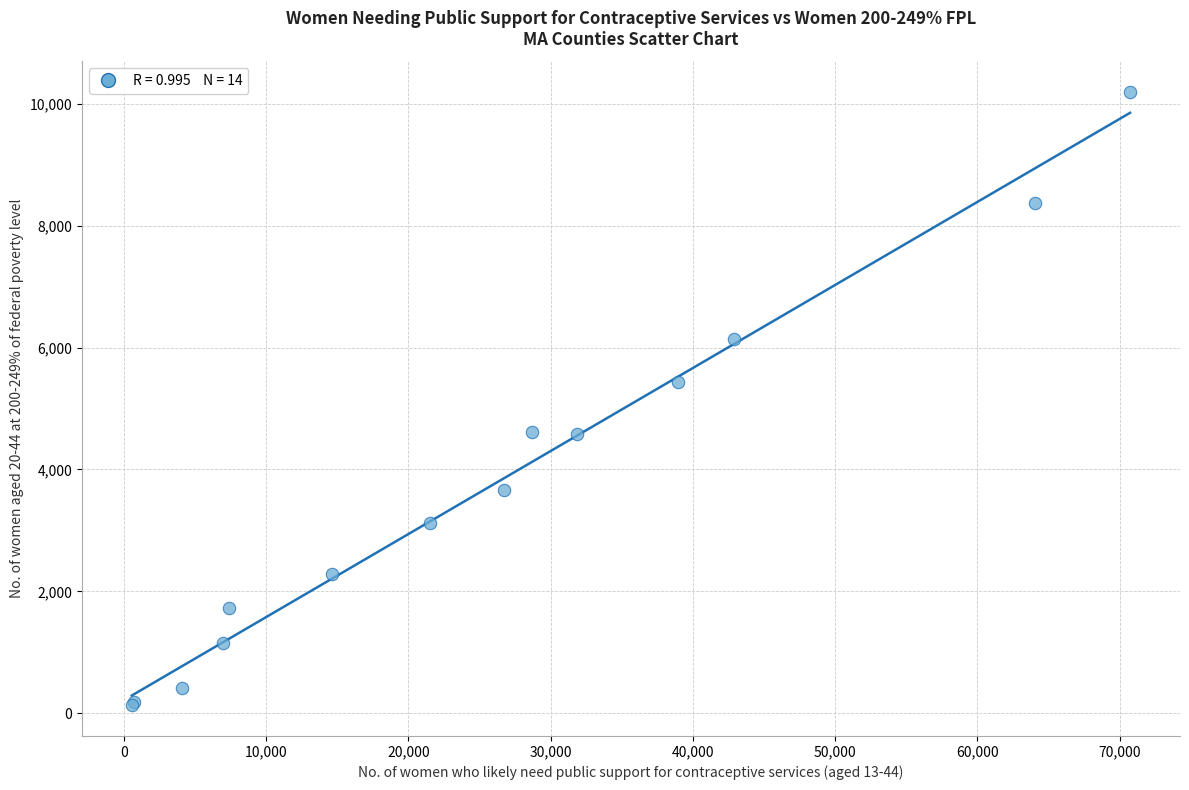

What Y value in the scatter plot is closest to 5160?

5430